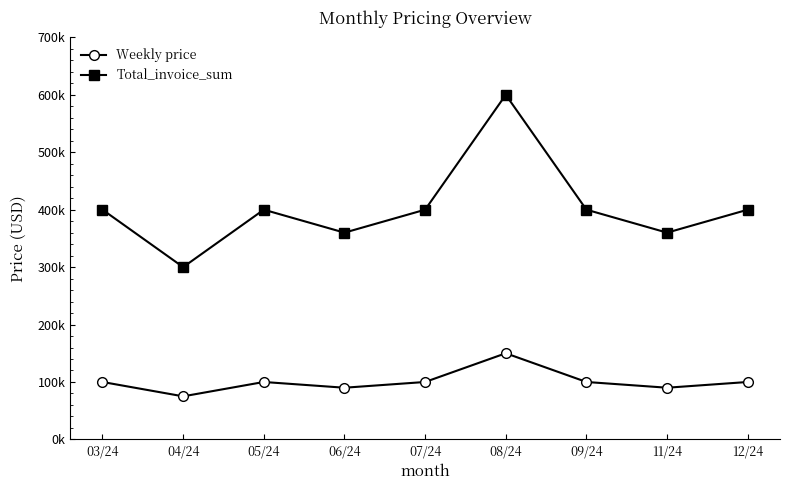

True or false: Weekly price and Total_invoice_sum intersect in this chart.

False